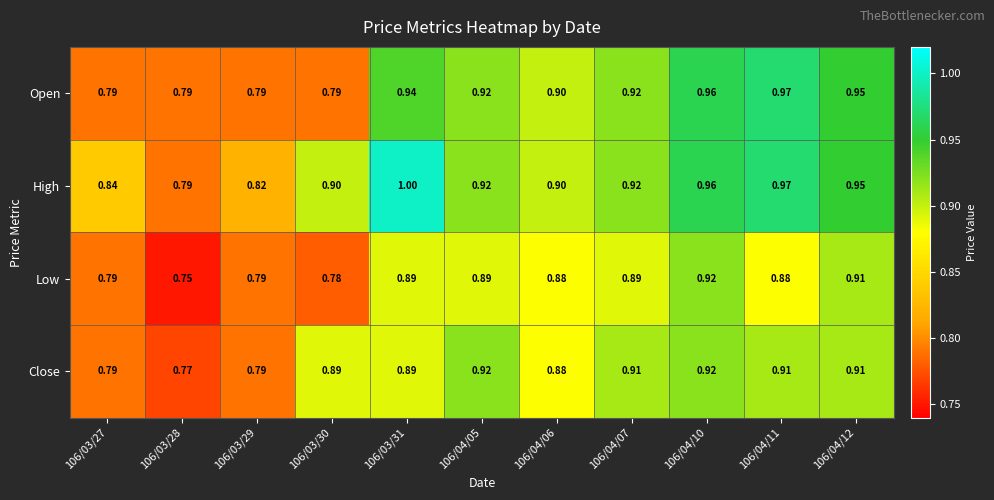

At 106/03/30, list the series in order from largest to smallest.

High, Close, Open, Low